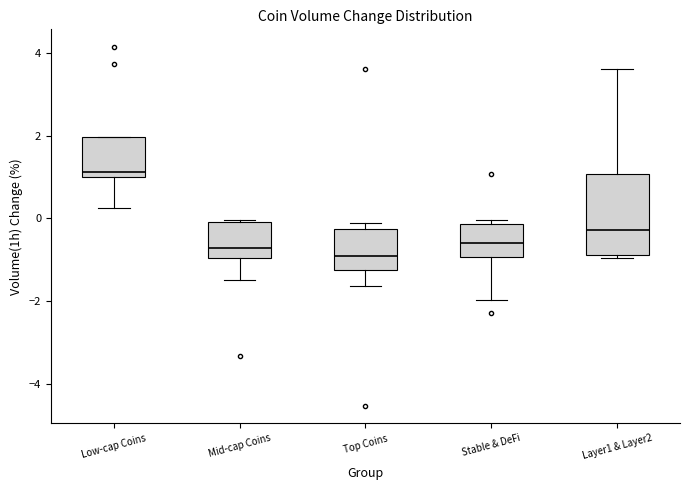

Reading left to right, read every box against the y-axis: the position of its median line, the range the box covers, and the ends of its whiskers. The values are not printed on the chart, so give them approximately, as read against the axis.

Low-cap Coins: median 1.2, box 1.0 to 2.0, whiskers 0.2 to 2.0
Mid-cap Coins: median -0.8, box -1.0 to 0.0, whiskers -1.4 to 0.0
Top Coins: median -1.0, box -1.2 to -0.2, whiskers -1.6 to -0.2 (just above the box's upper edge)
Stable & DeFi: median -0.6, box -1.0 to -0.2, whiskers -2.0 to 0.0
Layer1 & Layer2: median -0.2, box -0.8 to 1.0, whiskers -1.0 to 3.6